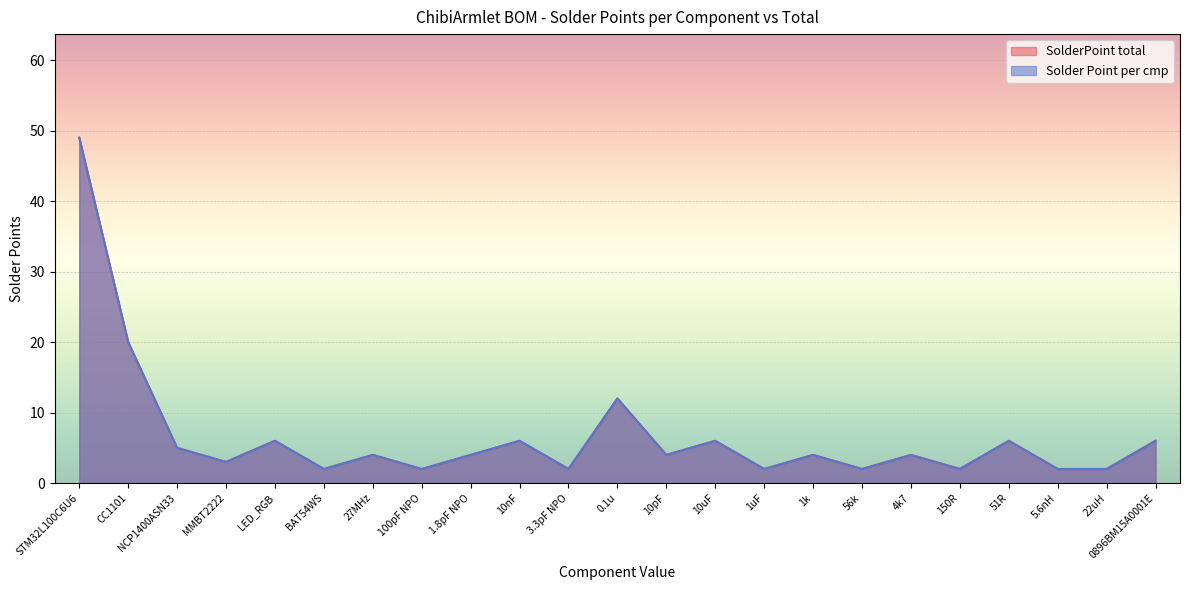

How many data points does each series have?

23